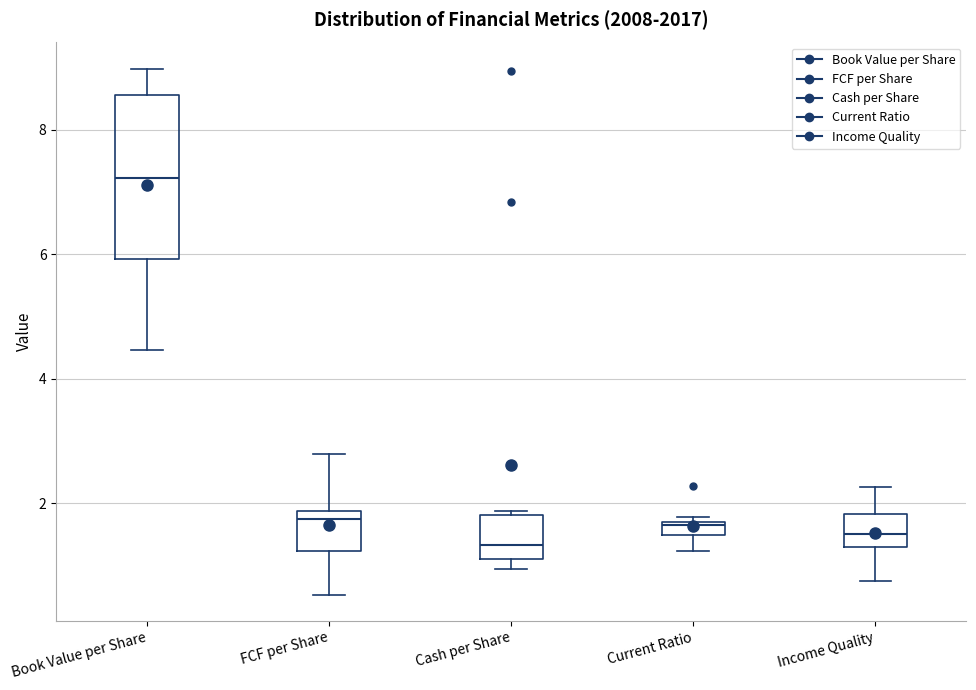

Where is the upper edge of the box for Income Quality on the y-axis? The values are not printed on the chart, so give them approximately, as read against the axis.

1.8